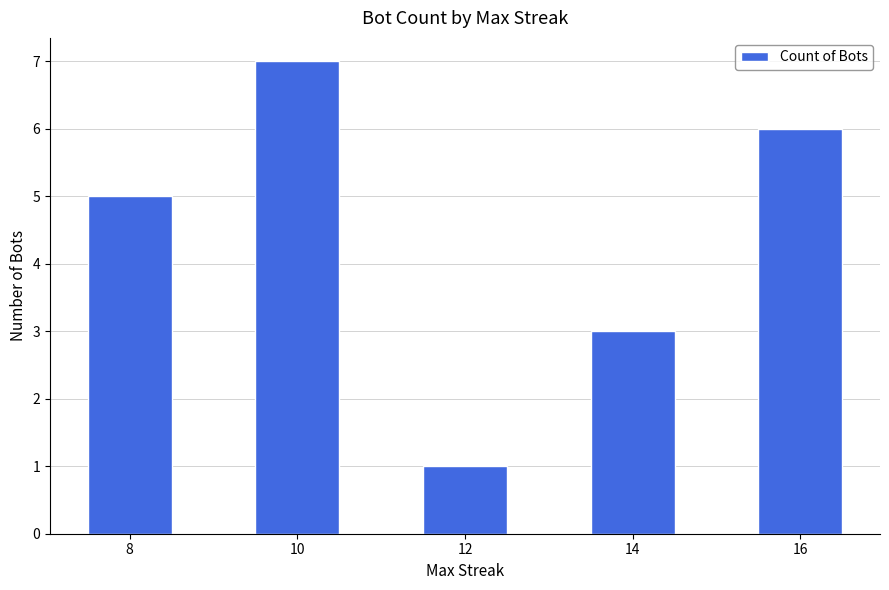

What is the approximate value at 16?

6